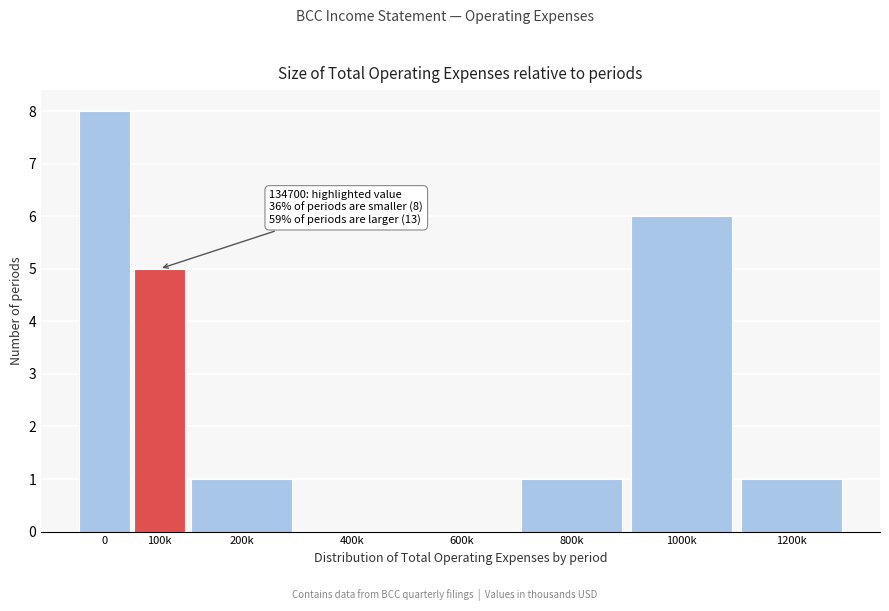

Reading left to right, extract all data points from this chart.

0=8	100k=5	200k=1	400k=0	600k=0	800k=1	1000k=6	1200k=1